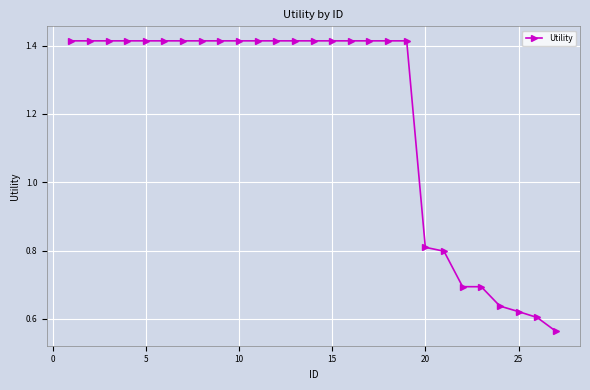

How many values are between 0 and 1?

8